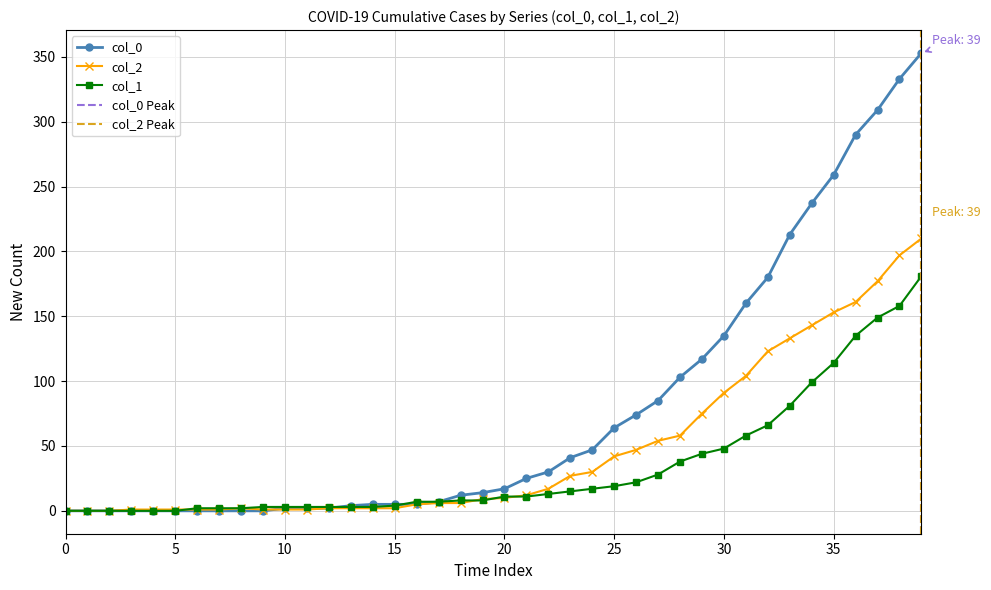

Reading left to right, extract all data points from this chart.

col_0: 0	0	0	0	0	0	0	0	0	0	2	2	2	4	5	5	5	7	12	14	17	25	30	41	47	64	74	85	103	117	135	160	180	213	237	259	290	309	333	353
col_1: 0	0	0	0	0	0	2	2	2	3	3	3	3	3	3	4	7	7	8	8	11	11	13	15	17	19	22	28	38	44	48	58	66	81	99	114	135	149	158	181
col_2: 0	0	0	1	1	1	1	1	2	1	1	1	2	2	2	2	5	6	6	9	10	12	17	27	30	42	47	54	58	75	91	104	123	133	143	153	161	177	197	210